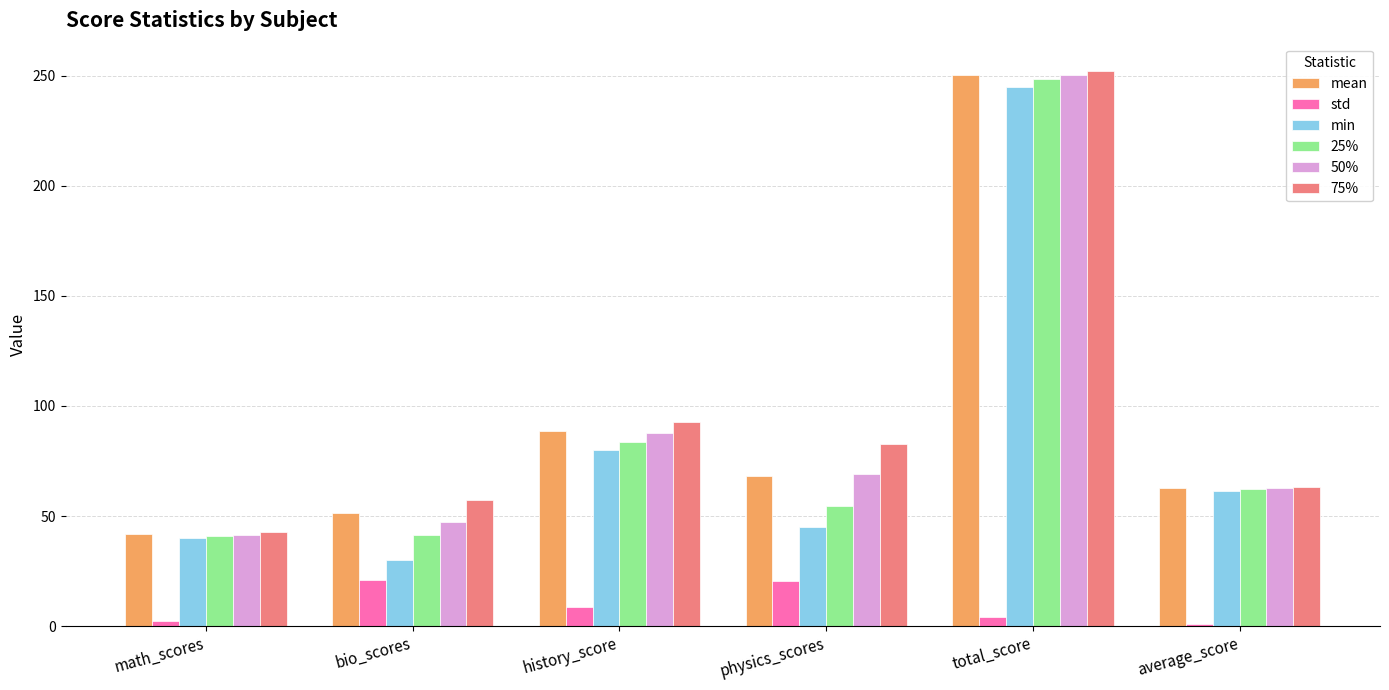

What is the sum of all 50% values?

558.6